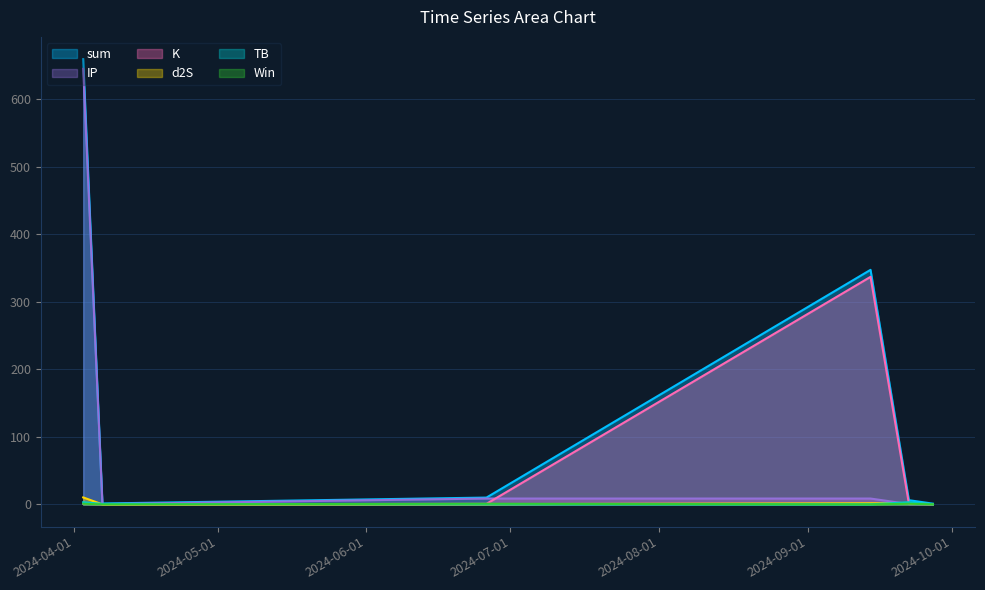

How many lines are shown in the chart?

6